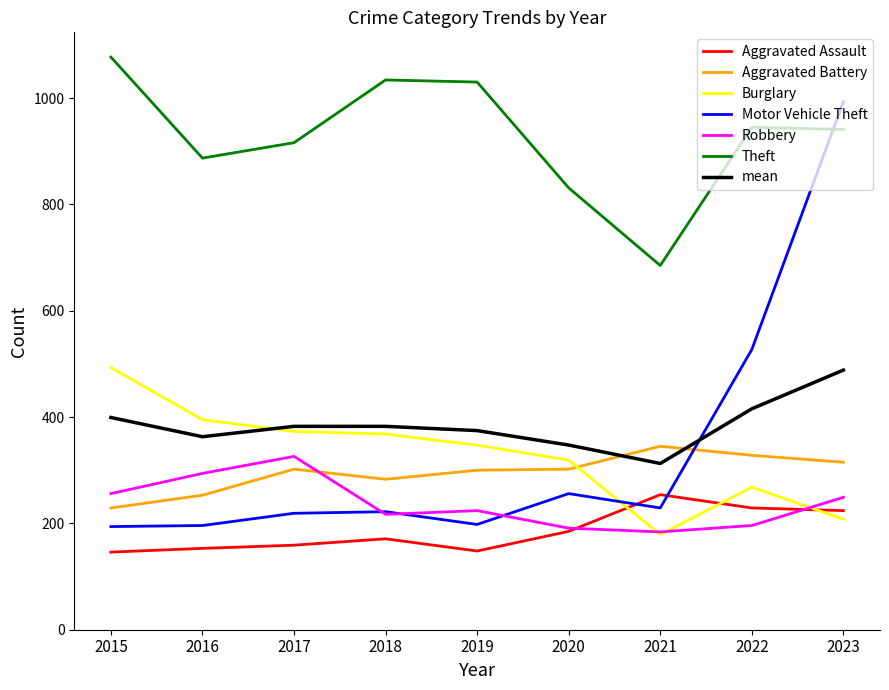

What are all the series names shown in the legend?

Aggravated Assault, Aggravated Battery, Burglary, Motor Vehicle Theft, Robbery, Theft, mean